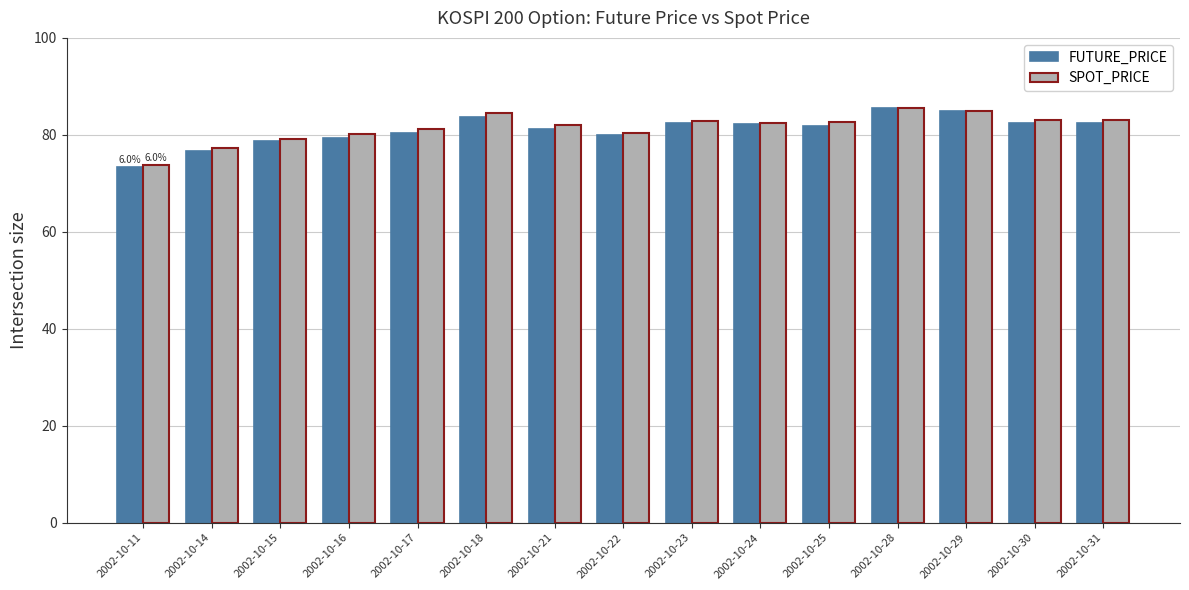

What is the total value across all series at 2002-10-15?

157.9